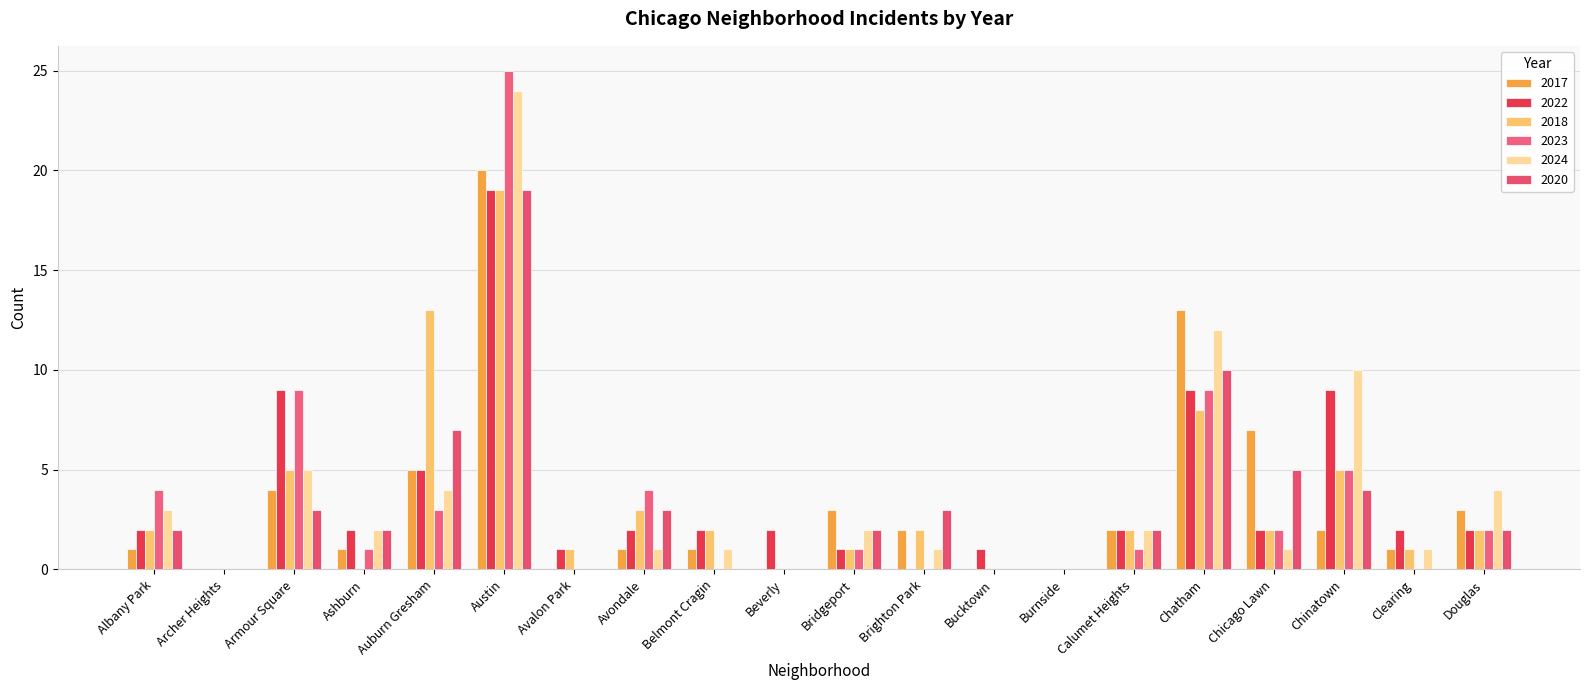

True or false: 2022 has a value of 9 at Chatham.

True